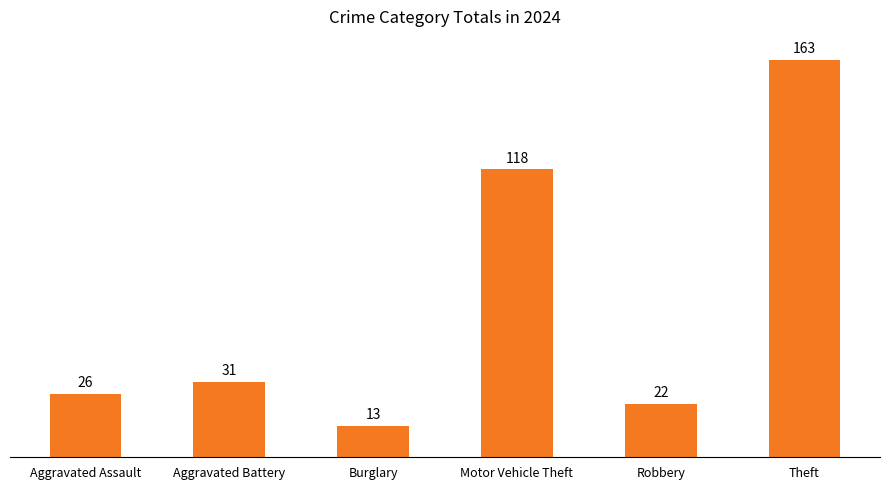

Reading left to right, what are all the values shown in this chart?

26	31	13	118	22	163